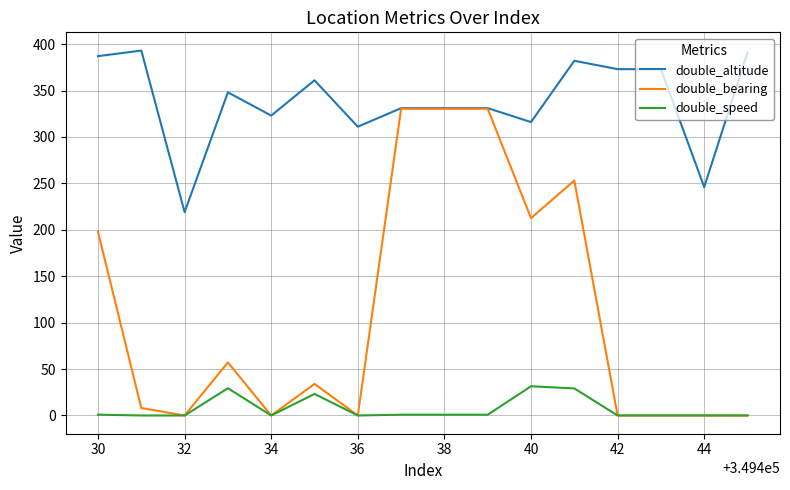

List the series in order of their overall mean, lowest first.

double_speed, double_bearing, double_altitude